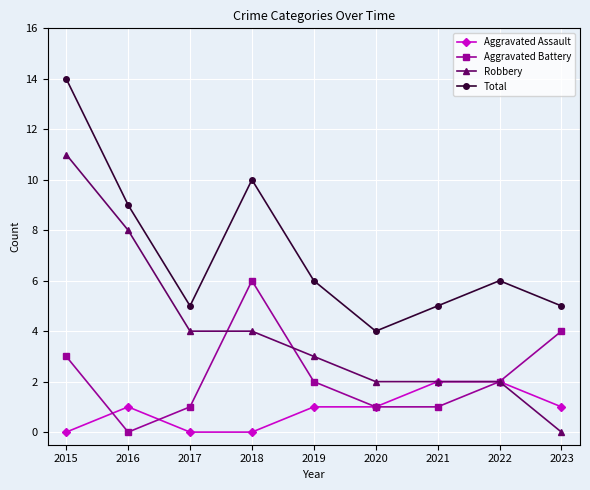

What is the total value across all series at 2020?

8